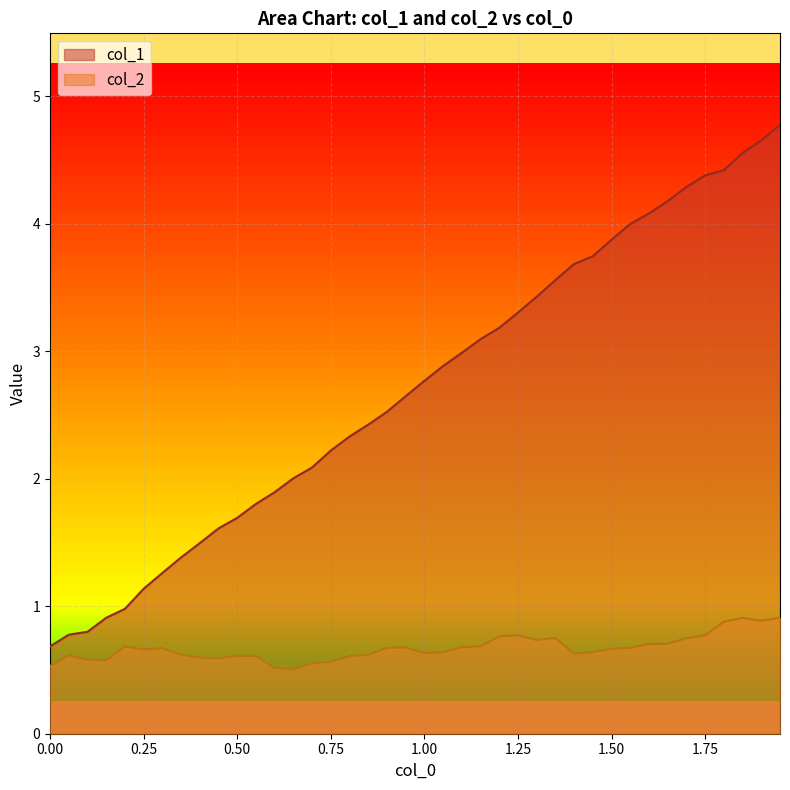

Count the number of categories in the chart.

40